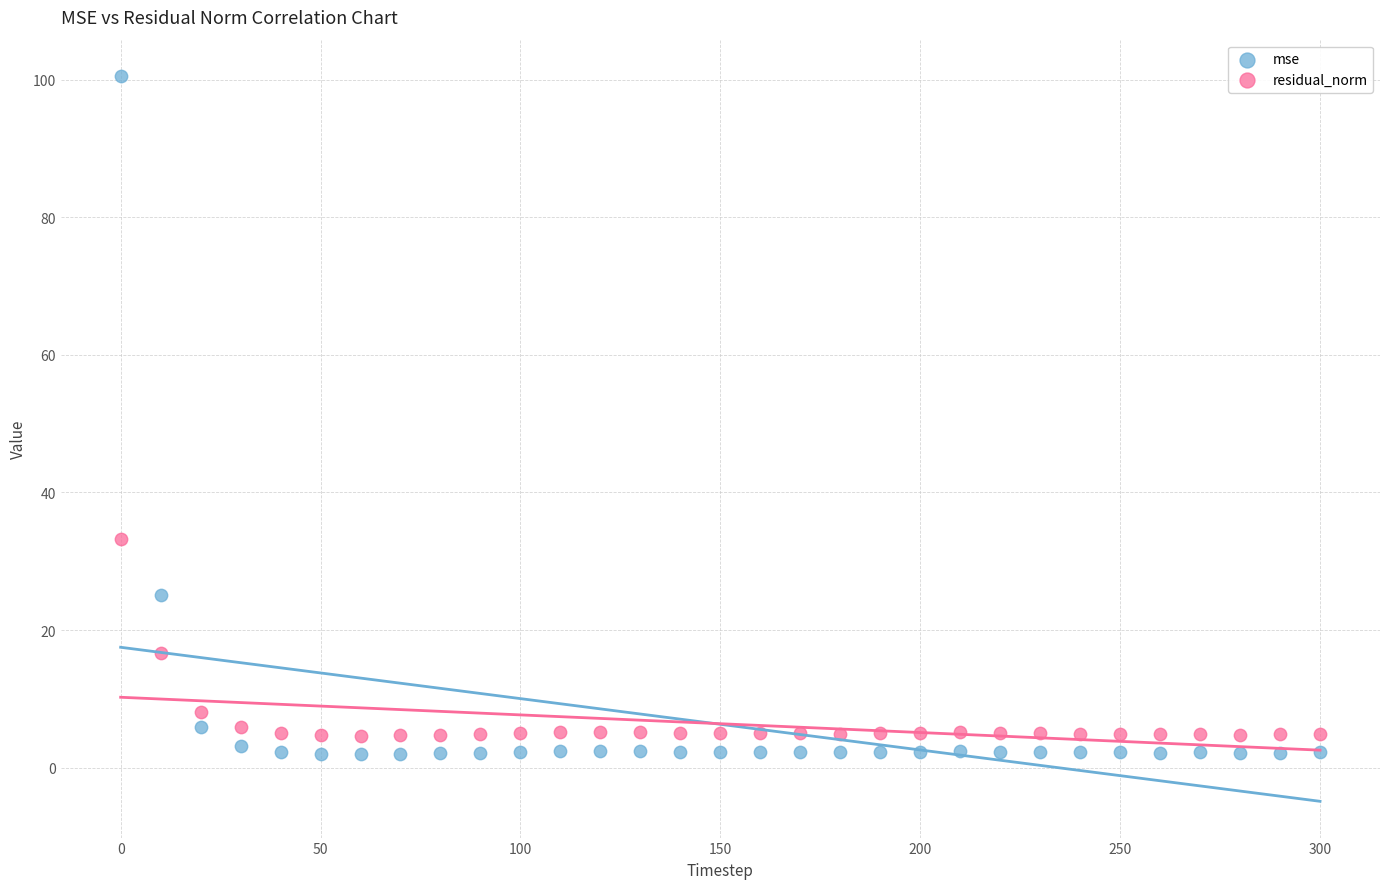

Which series has the largest Y range (max minus min)?

mse